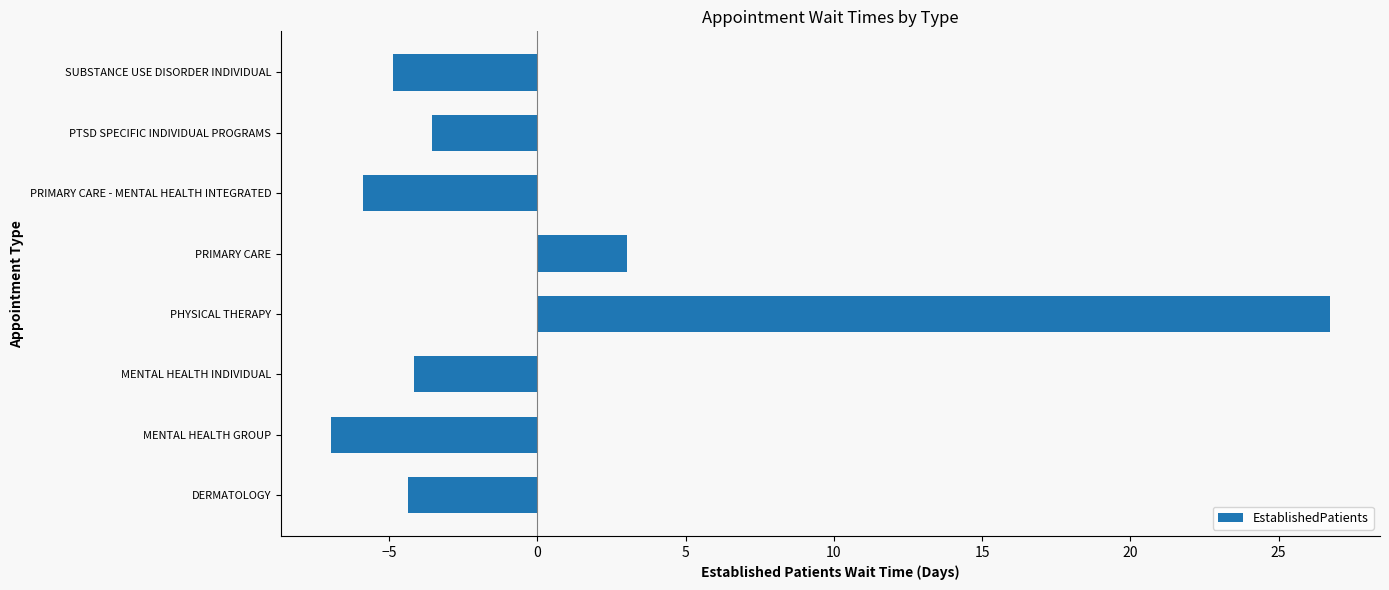

What is the difference between the second highest and minimum values?

10.0